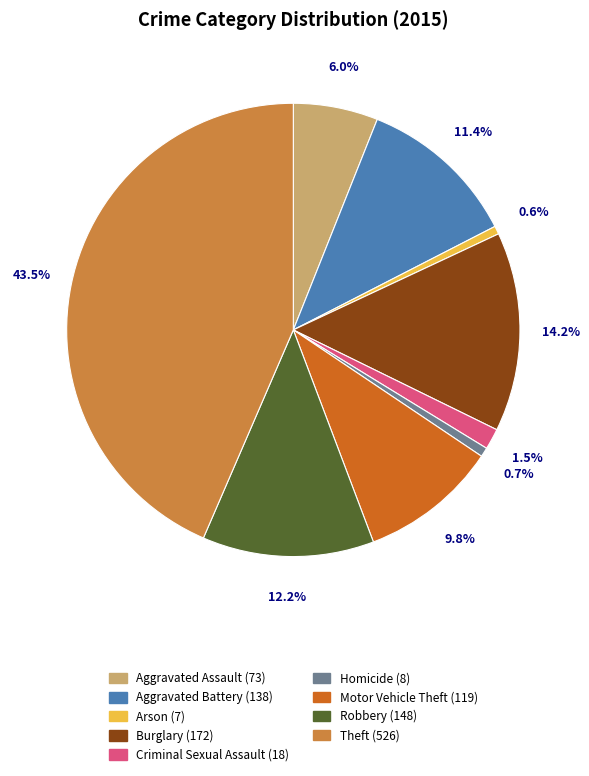

Is it true that Robbery is 12% of the pie?

True